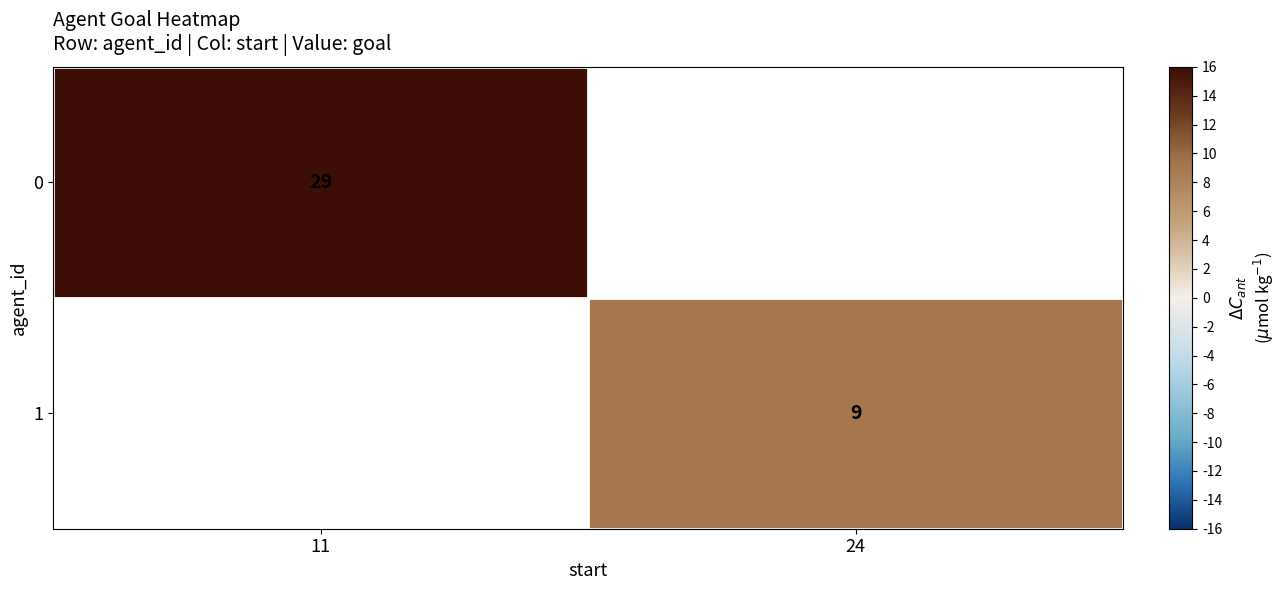

Is it true that 0 equals 29 at 11?

True